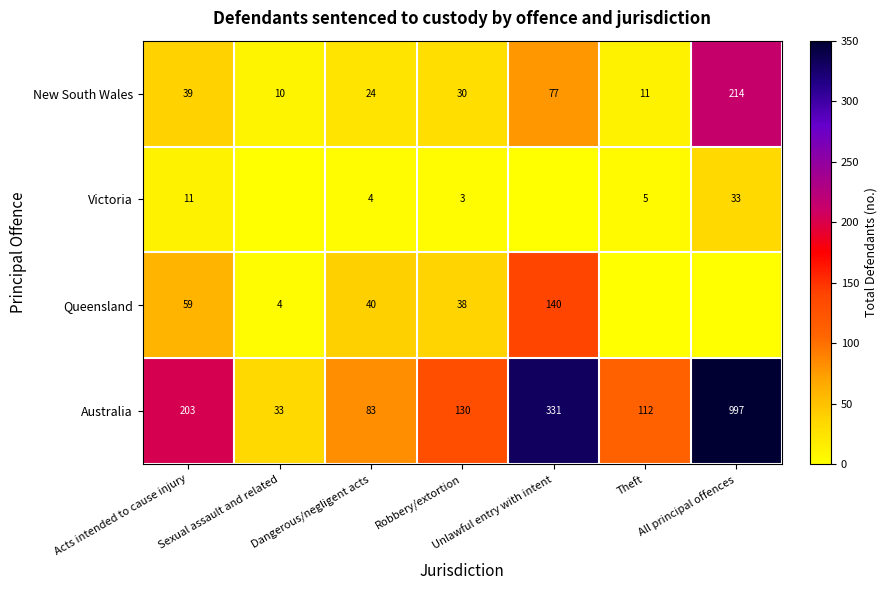

List the labels in order of Australia value, smallest first.

Sexual assault and related, Dangerous/negligent acts, Theft, Robbery/extortion, Acts intended to cause injury, Unlawful entry with intent, All principal offences